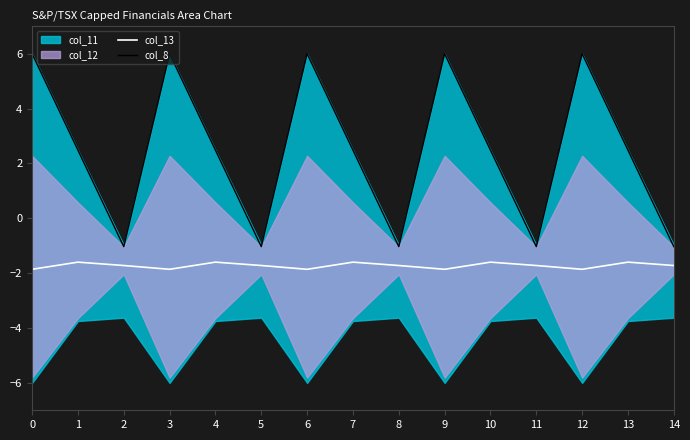

What is the total value across all series at 1?

0.9